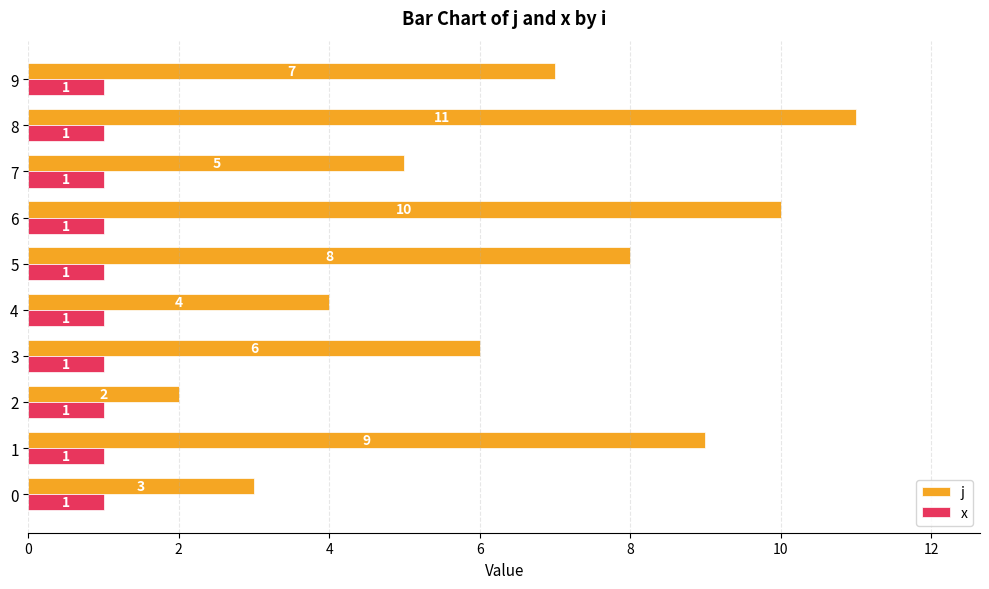

List the labels in order of j value, largest first.

8, 6, 1, 5, 9, 3, 7, 4, 0, 2